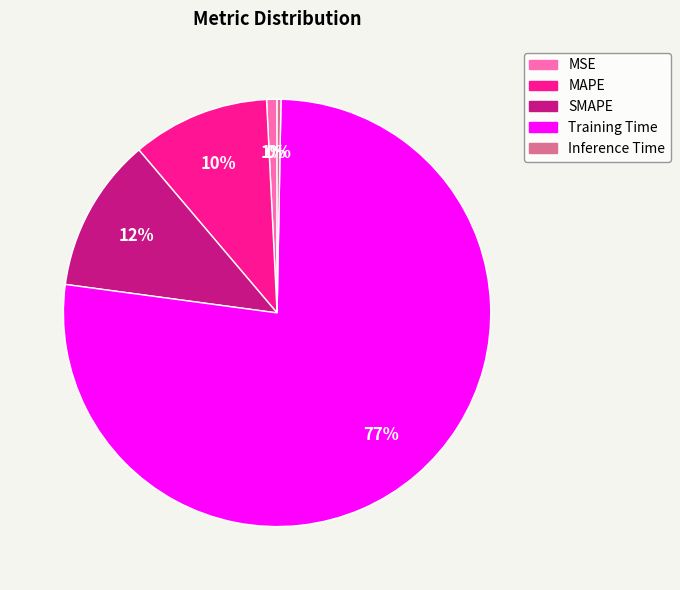

To the nearest percent, what is the difference between the Training Time and SMAPE slice percentages?

65%